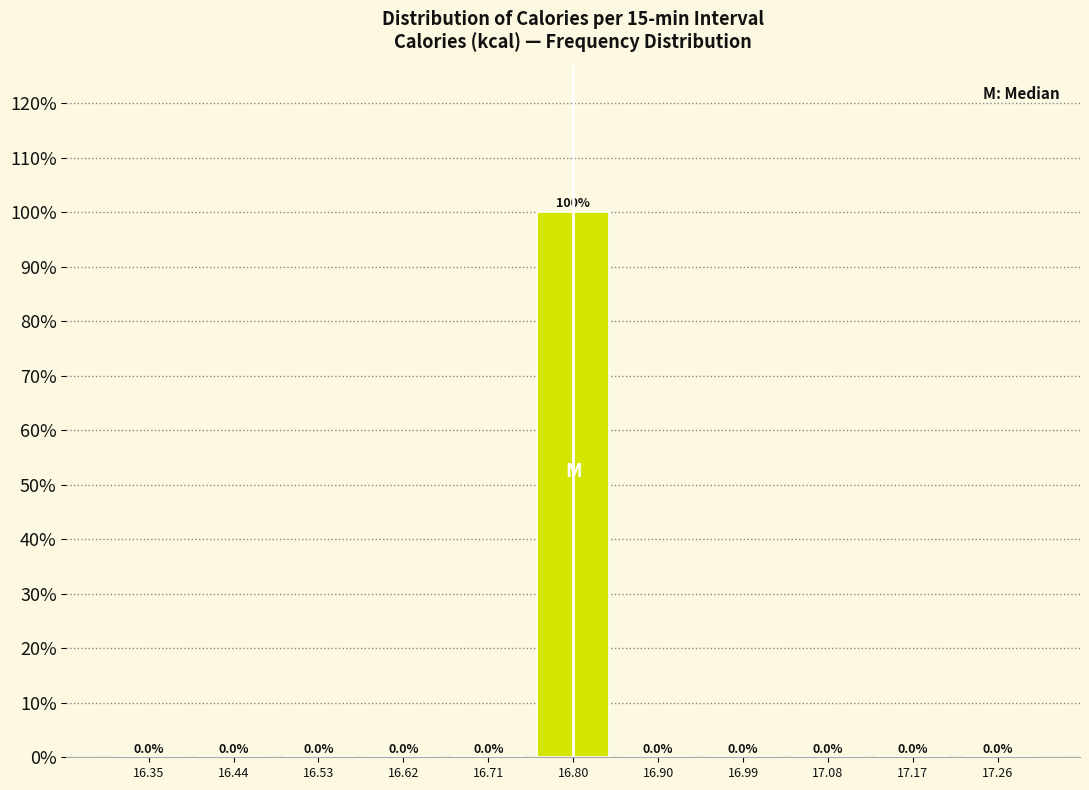

Which range on the x-axis has the tallest bar?

16.76 to 16.85